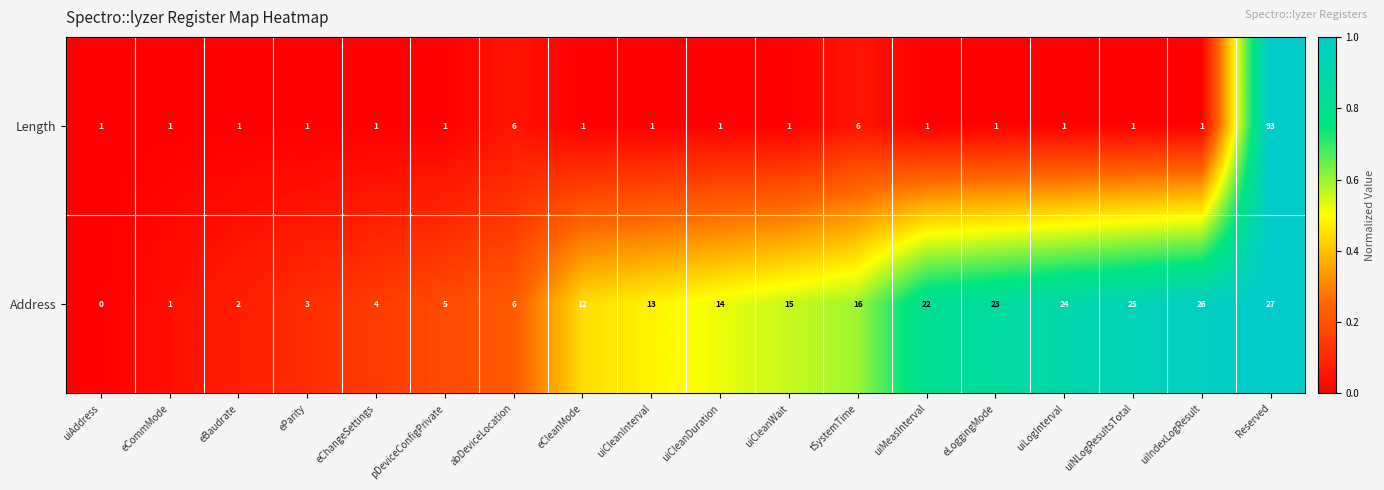

The value of Length at eLoggingMode is 1. True or false?

True